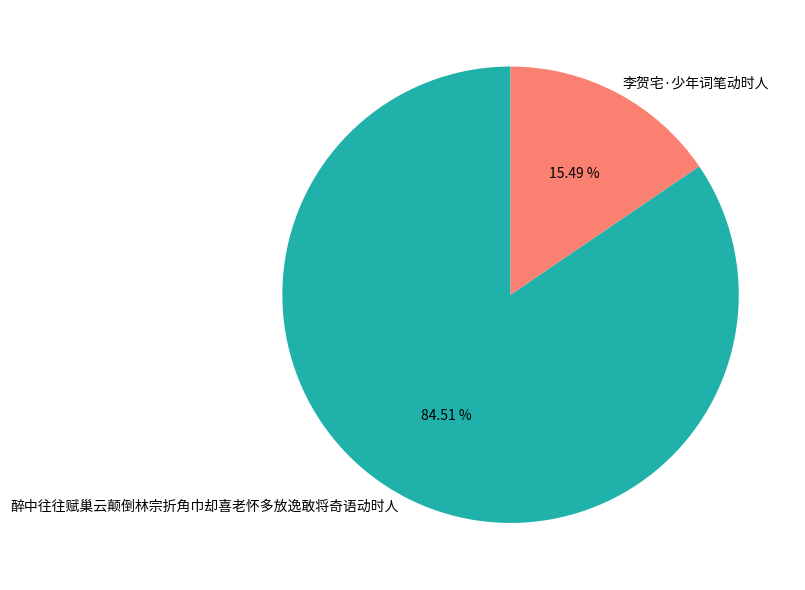

The 醉中往往赋巢云颠倒林宗折角巾却喜老怀多放逸敢将奇语动时人 slice represents 78% of the pie. True or false?

False